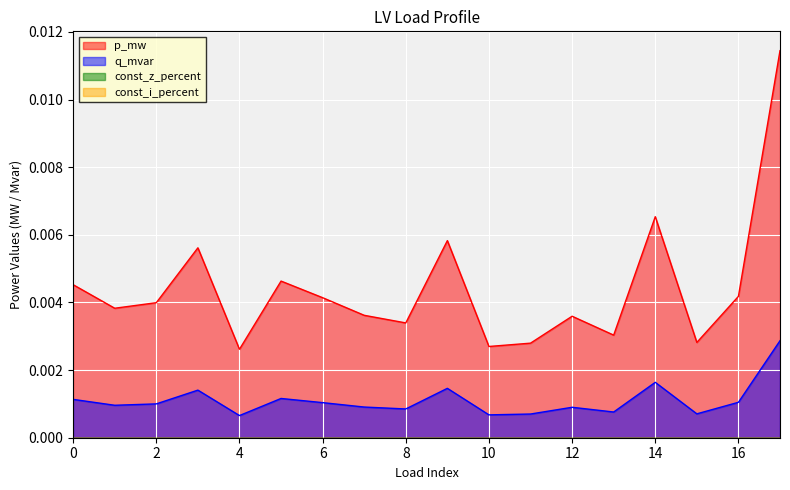

List the labels in order of p_mw value, smallest first.

4, 10, 11, 15, 13, 8, 12, 7, 1, 2, 6, 16, 0, 5, 3, 9, 14, 17